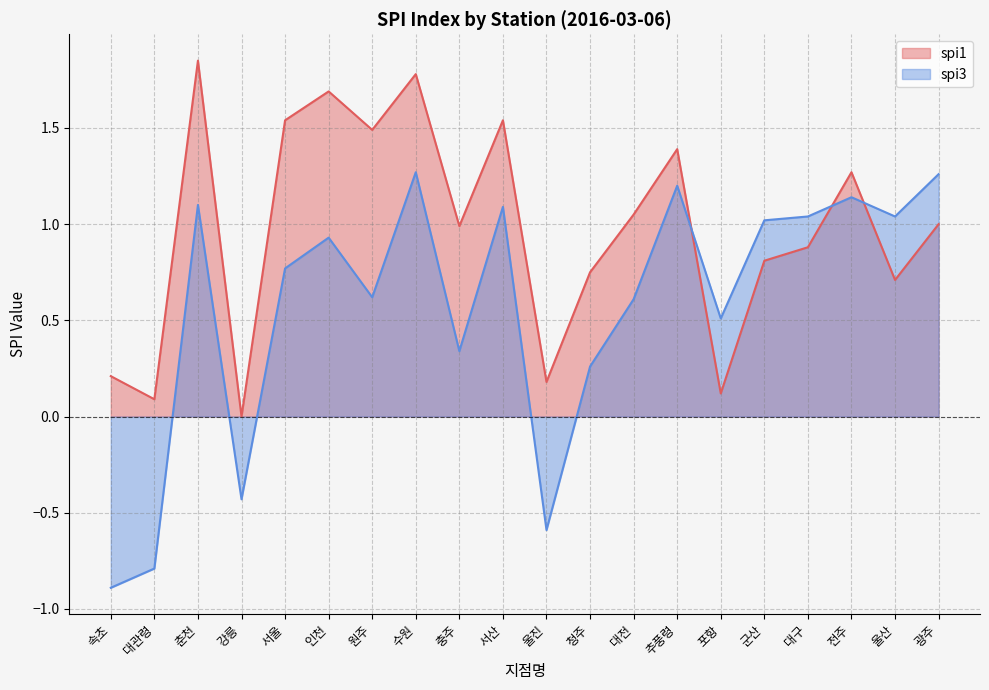

How many series are shown in this chart?

2